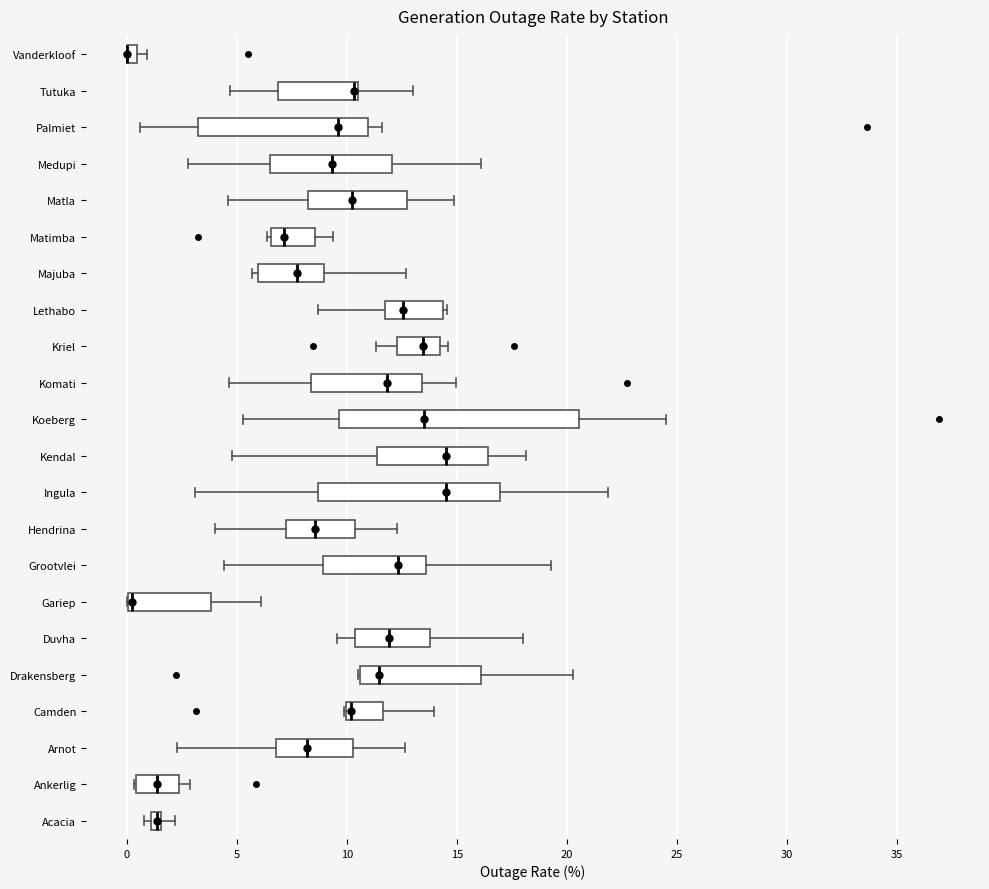

Where is the left edge of the box for Palmiet on the x-axis? The values are not printed on the chart, so give them approximately, as read against the axis.

3.0